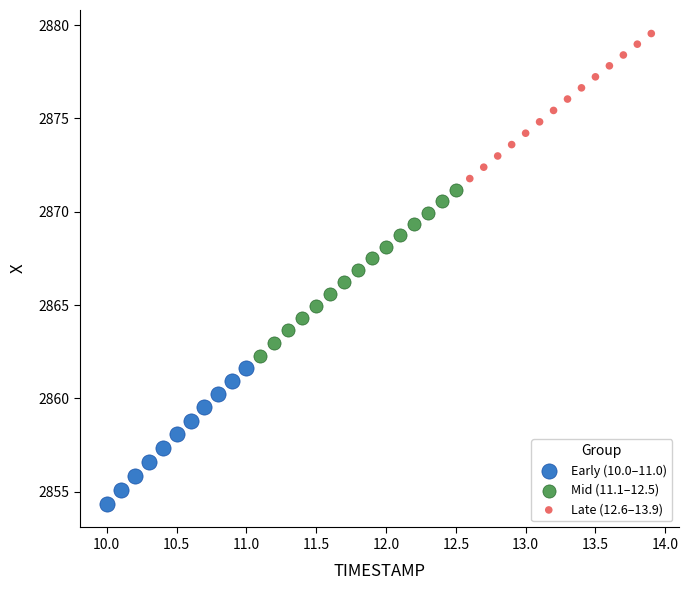

Which series has the widest spread of Y values?

Mid (11.1–12.5)